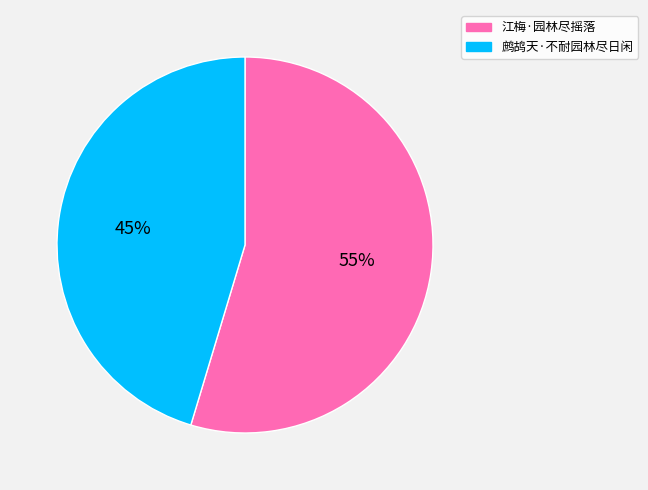

Is there any slice that represents more than half of the pie?

Yes